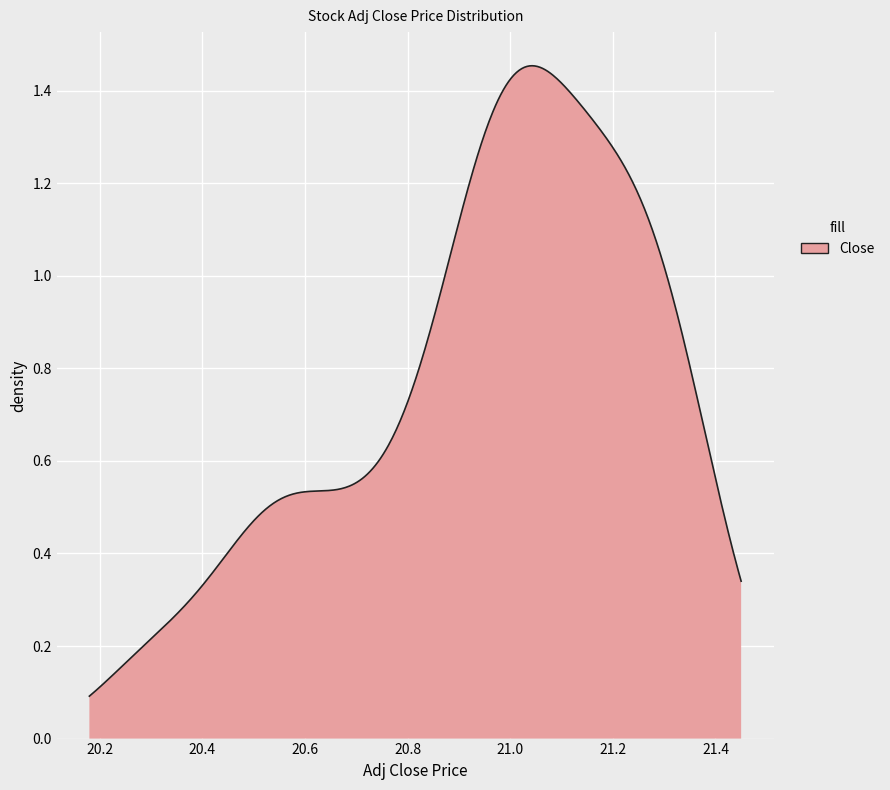

Rank the categories by value from highest to lowest.

6, 1, 4, 37, 3, 7, 5, 39, 27, 2, 28, 30, 0, 38, 26, 25, 29, 31, 35, 36, 8, 9, 34, 24, 10, 23, 11, 22, 33, 32, 21, 15, 16, 17, 14, 13, 12, 20, 19, 18